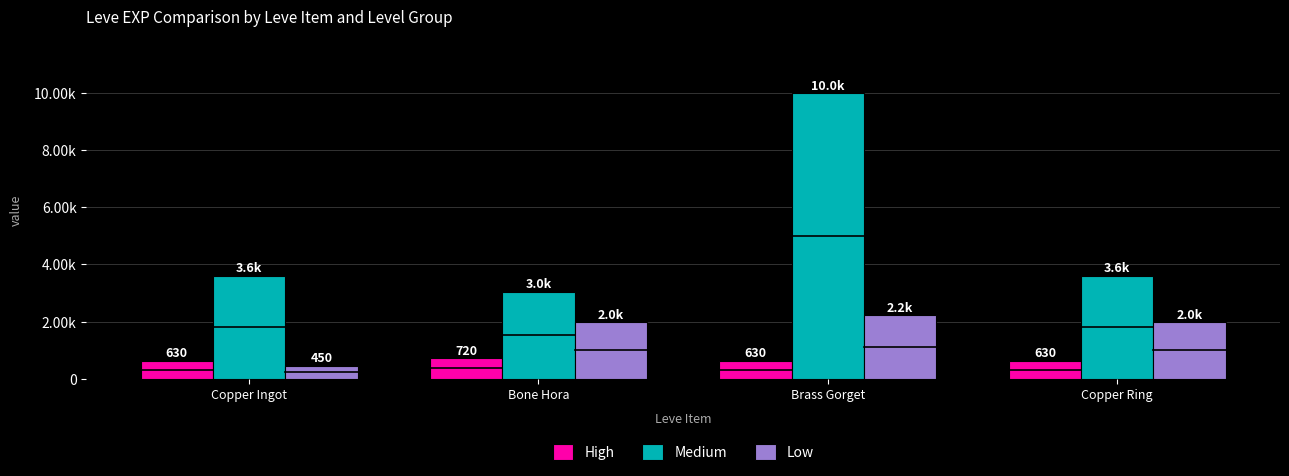

What is the sum of the Low values at Copper Ring and Bone Hora?

3960